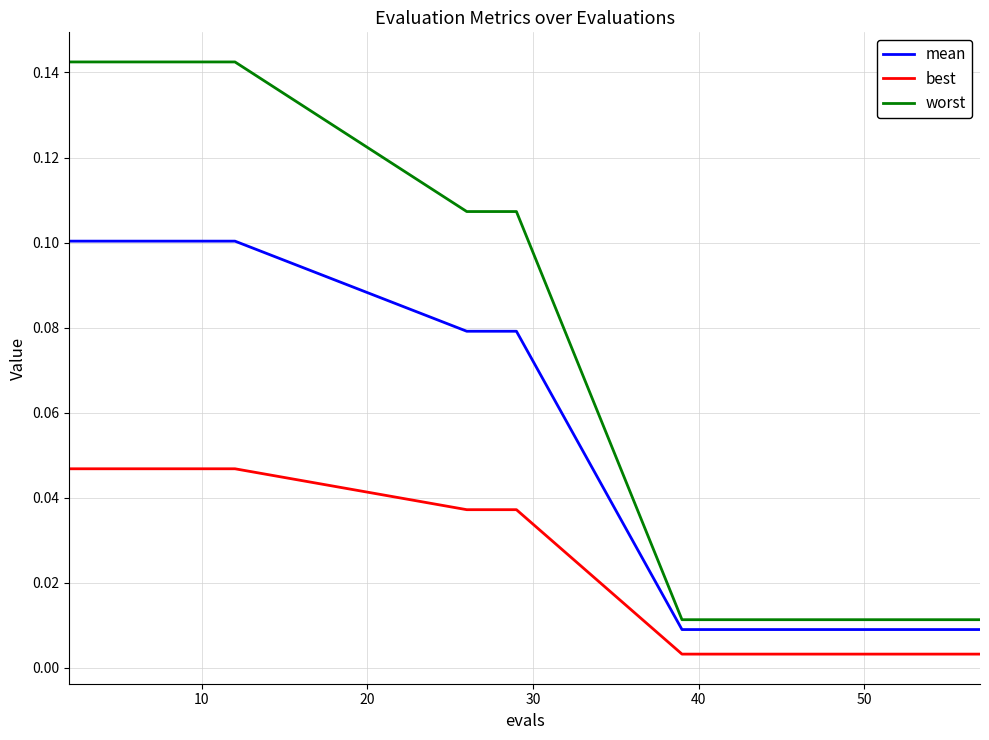

At how many categories does at least one series exceed 0?

20